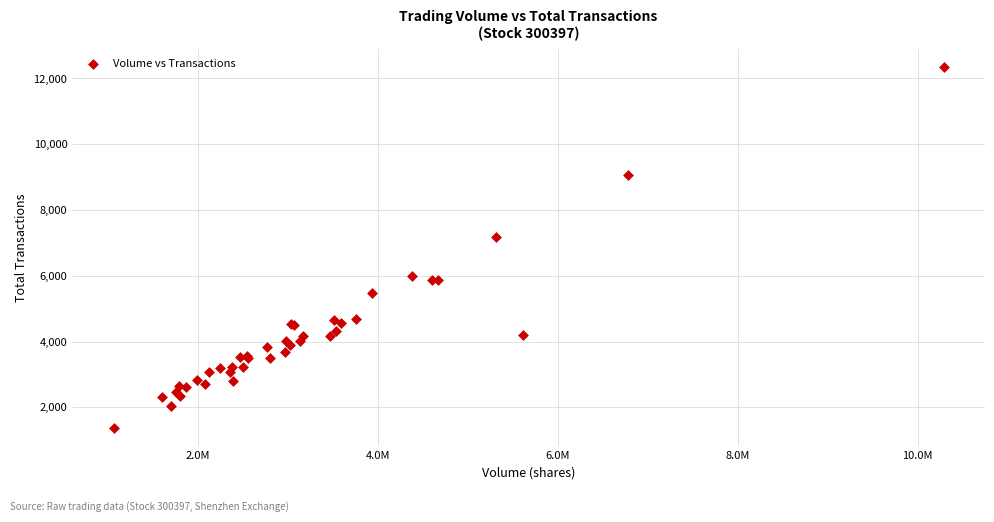

What Y value in the scatter plot is closest to 6857?

7192